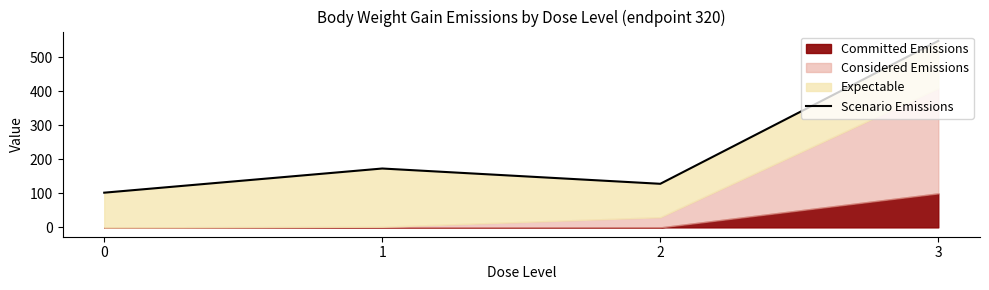

What is the difference between the values at 1 and 3?

375.0